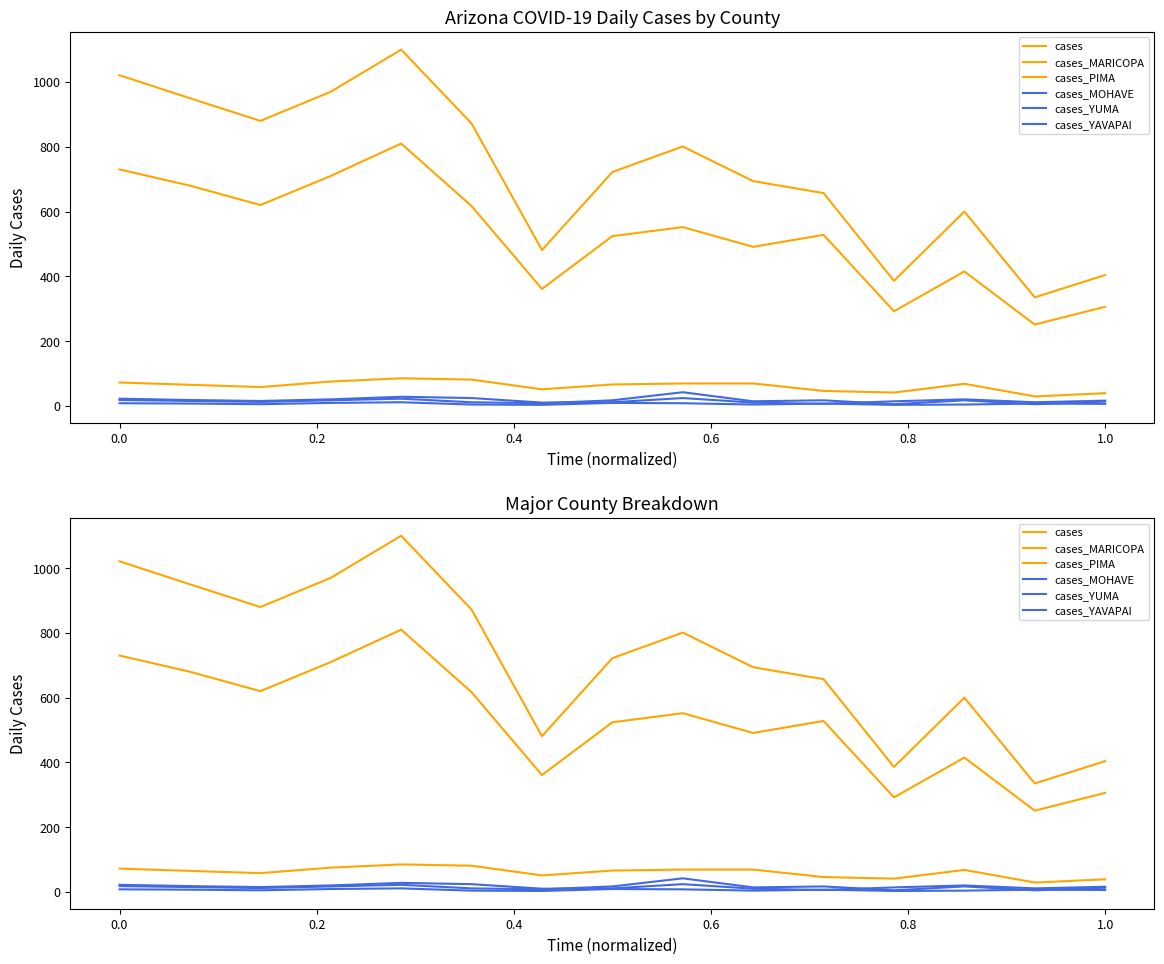

At which category does cases_MOHAVE reach its first local valley?

0.2